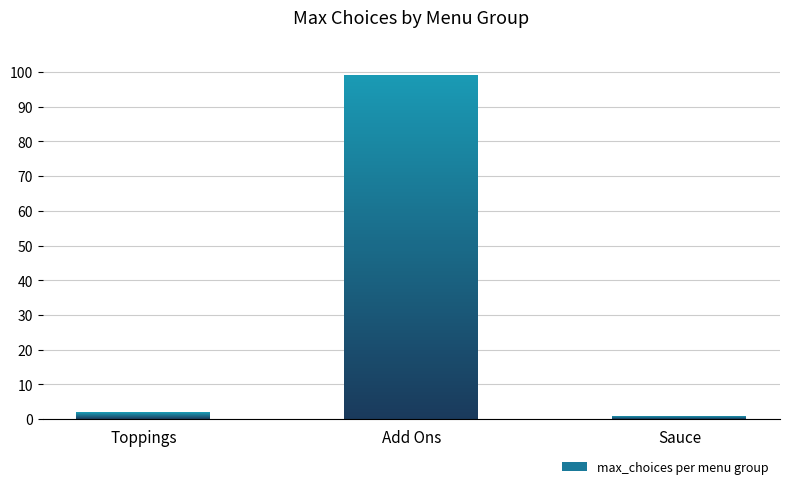

The chart shows a value of 1 at Sauce (fruity). True or false?

True